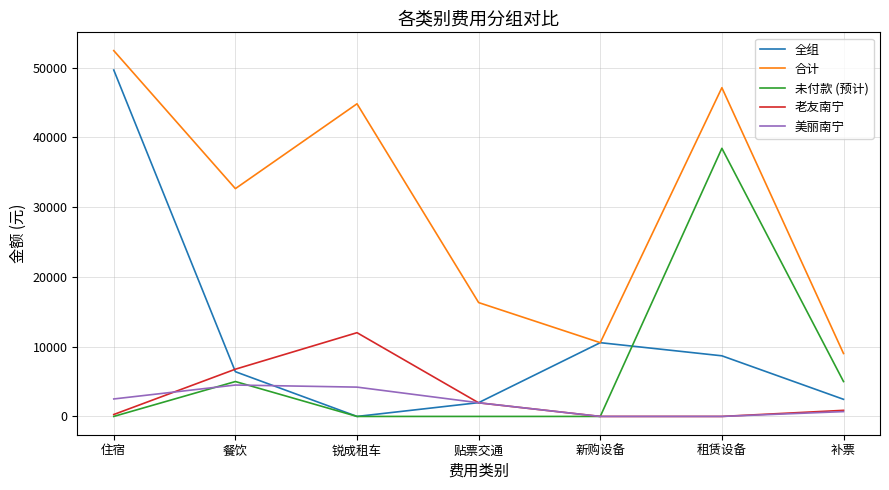

True or false: 老友南宁 has more than 0 interior local peaks.

True